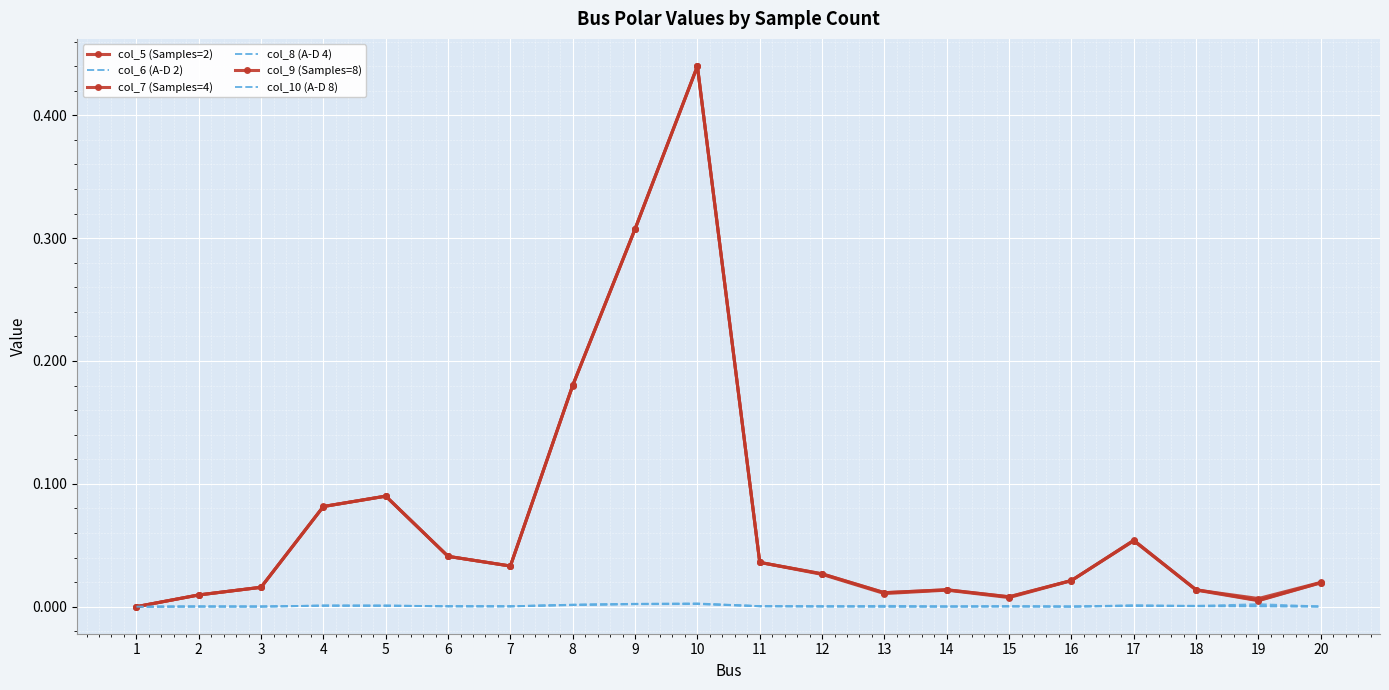

True or false: col_7 (Samples=4) and col_6 (A-D 2) cross at least once.

False